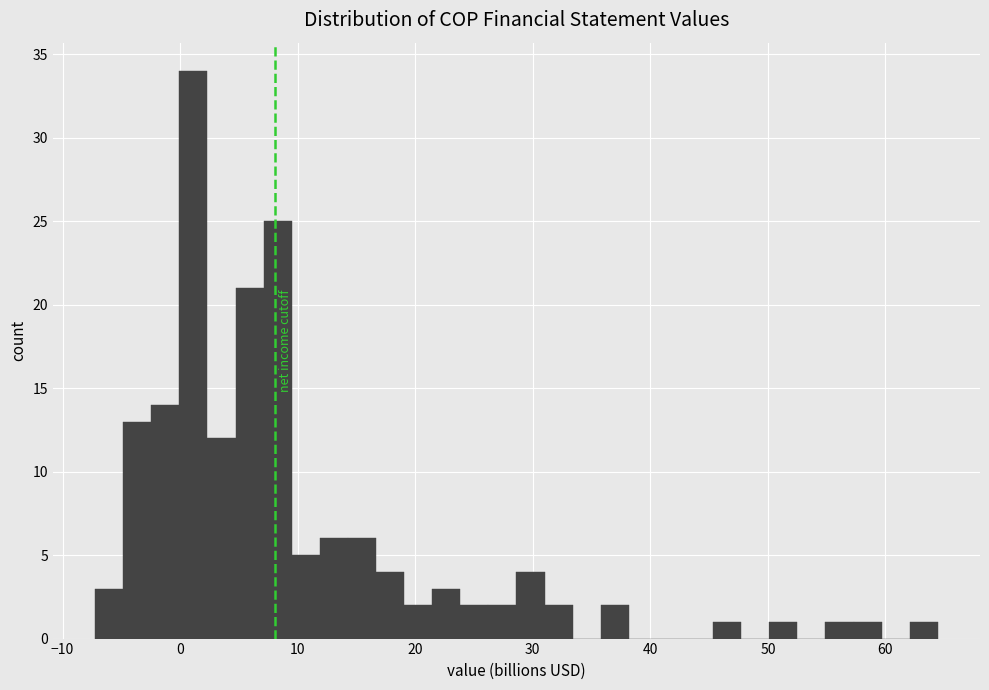

Read against the x-axis, roughly where is the centre of the tallest bar?

1